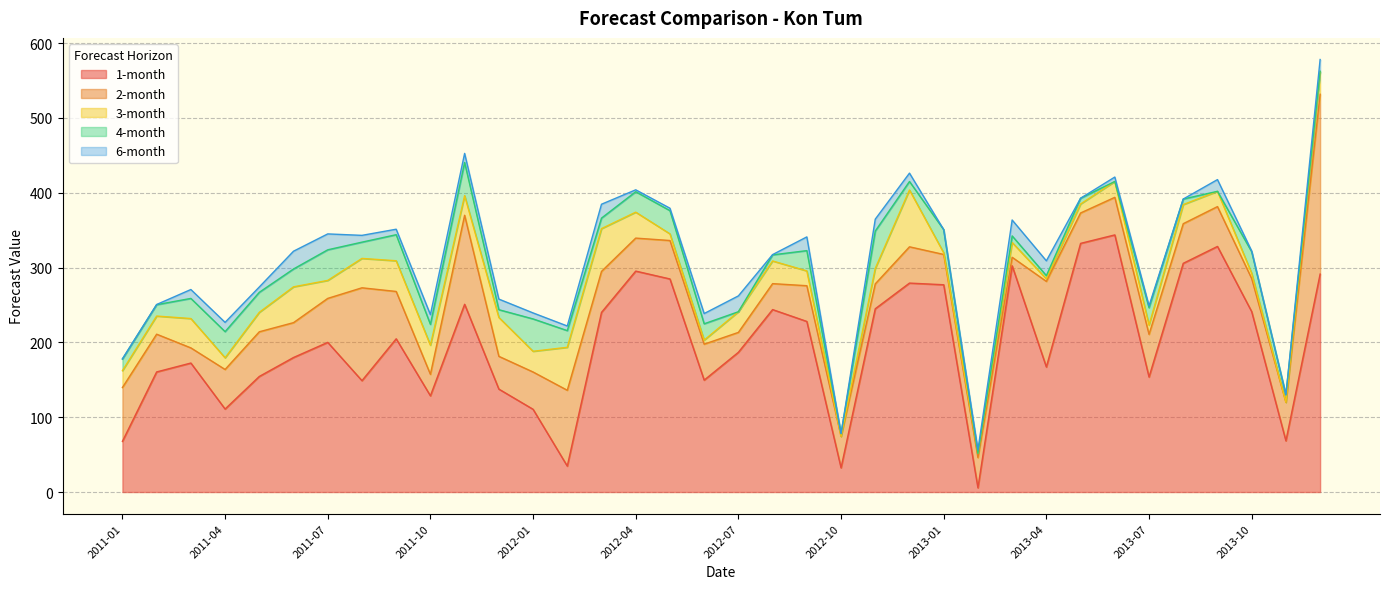

Is the value of 1-month at 2012-12 greater than the value of 4-month at 2012-03?

Yes